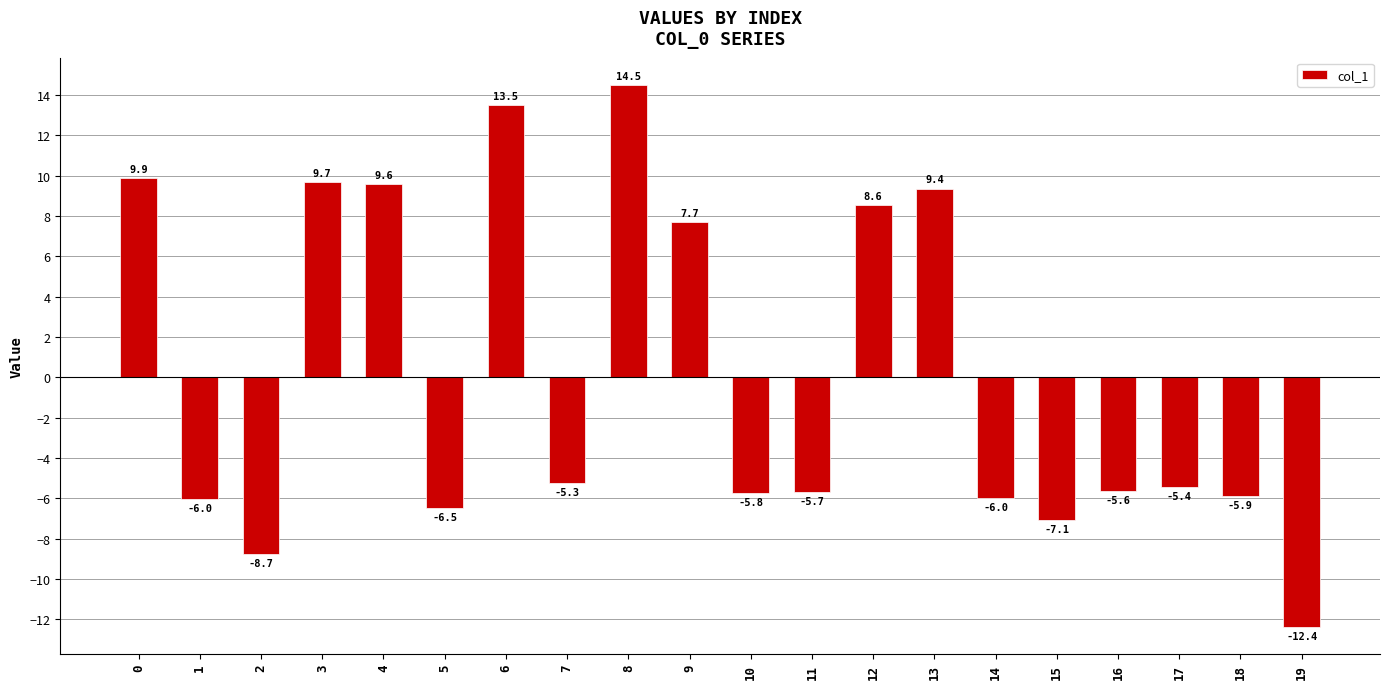

What is the value of the 20th bar from the left?

-12.4